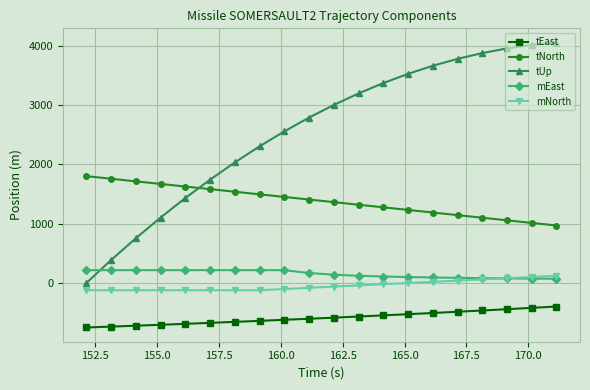

What is the minimum value for tNorth?

969.4